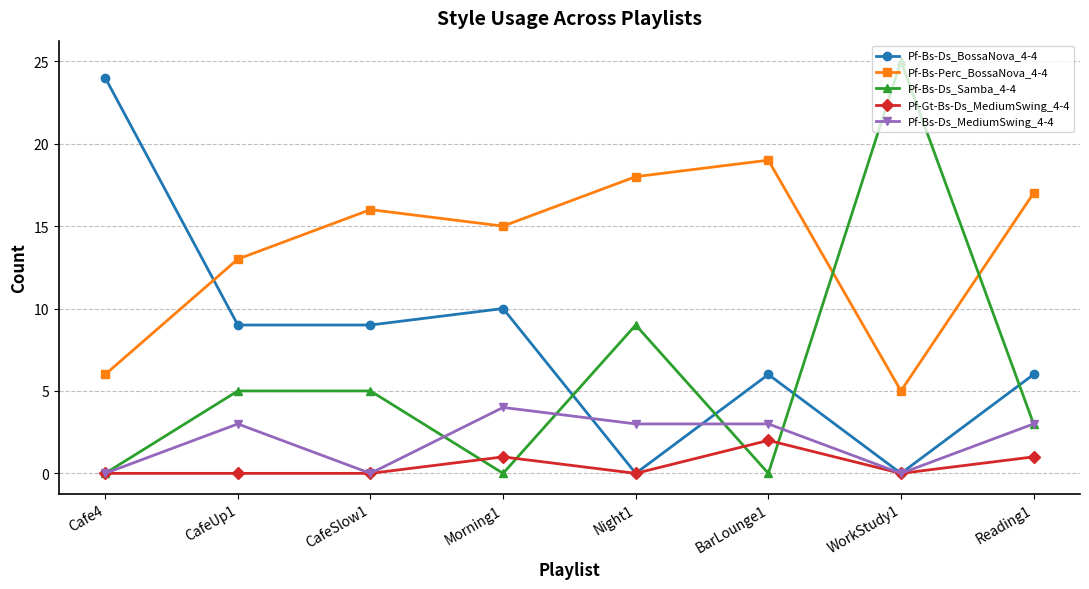

Which series has the largest total across all categories?

Pf-Bs-Perc_BossaNova_4-4